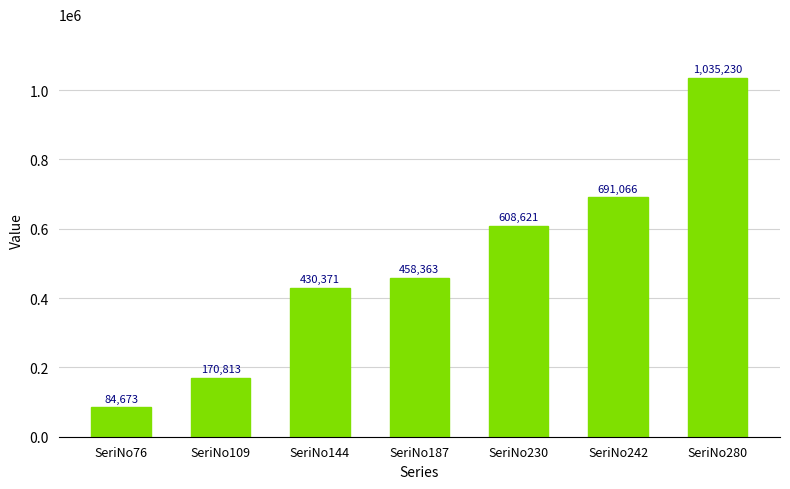

Approximately how many times larger is the value at SeriNo76 compared to SeriNo230?

0.1